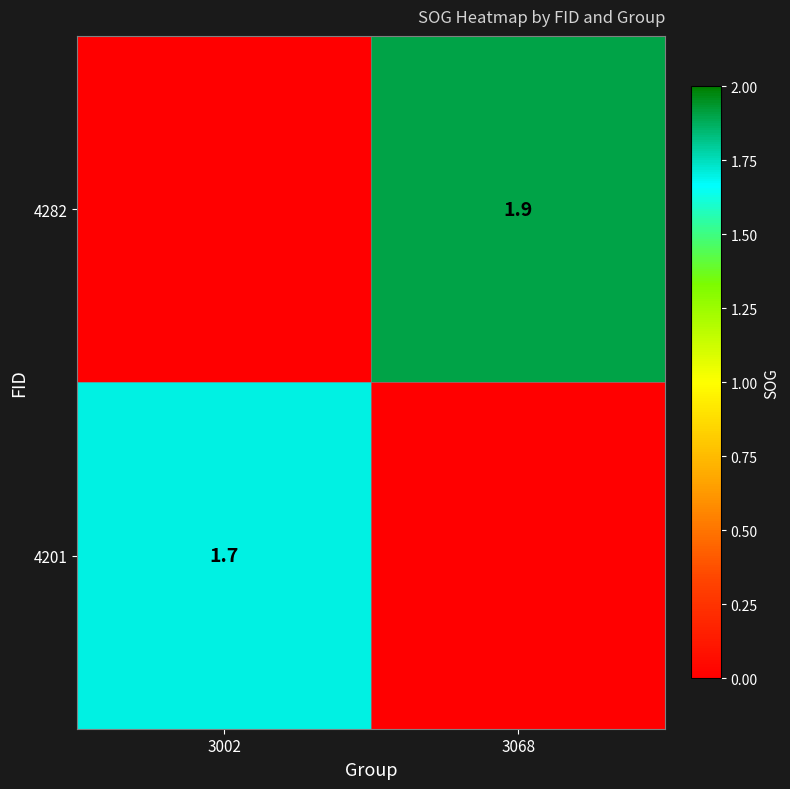

Is it true that 4282 equals 1.9 at 3068?

True